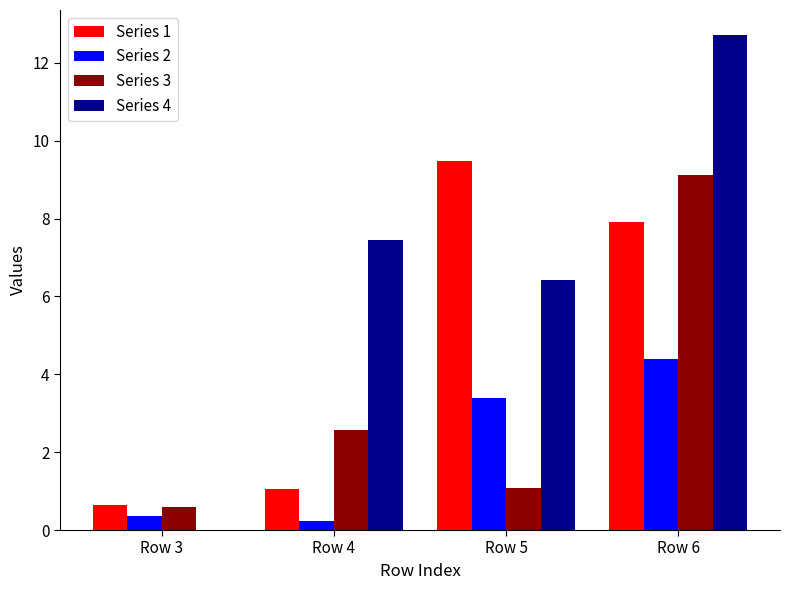

Where is Series 4 nearest to the value 6?

Row 5